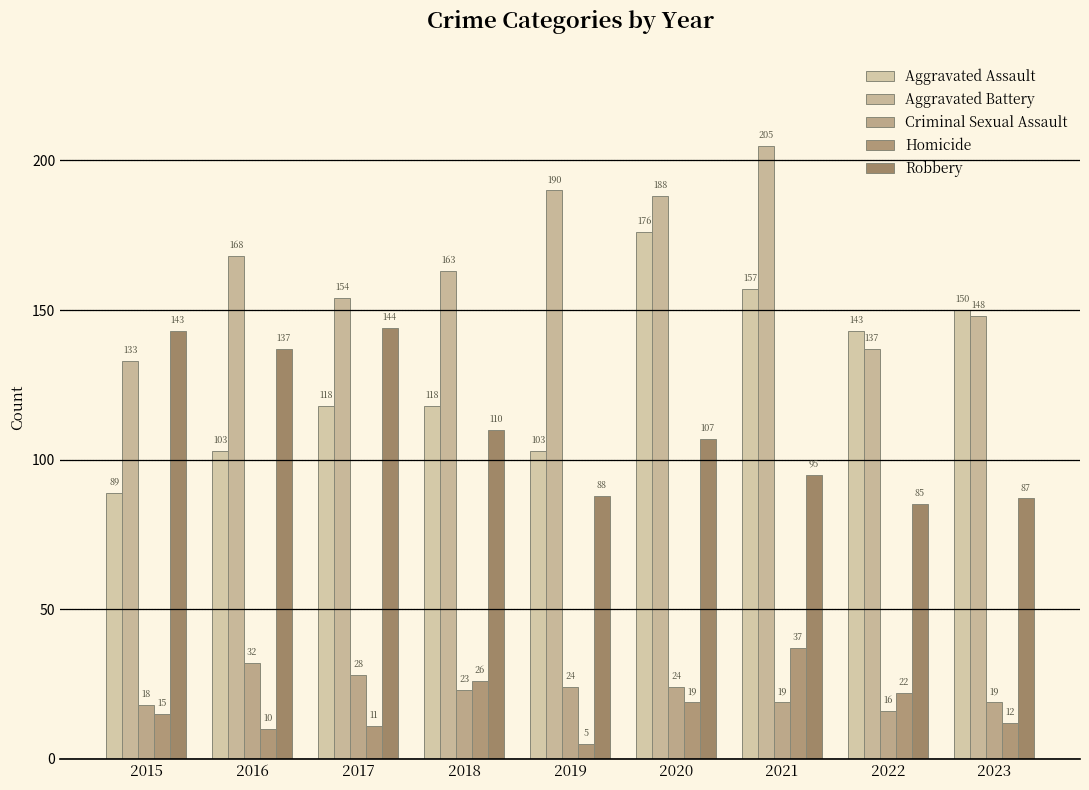

Which series has the widest spread of values?

Aggravated Assault